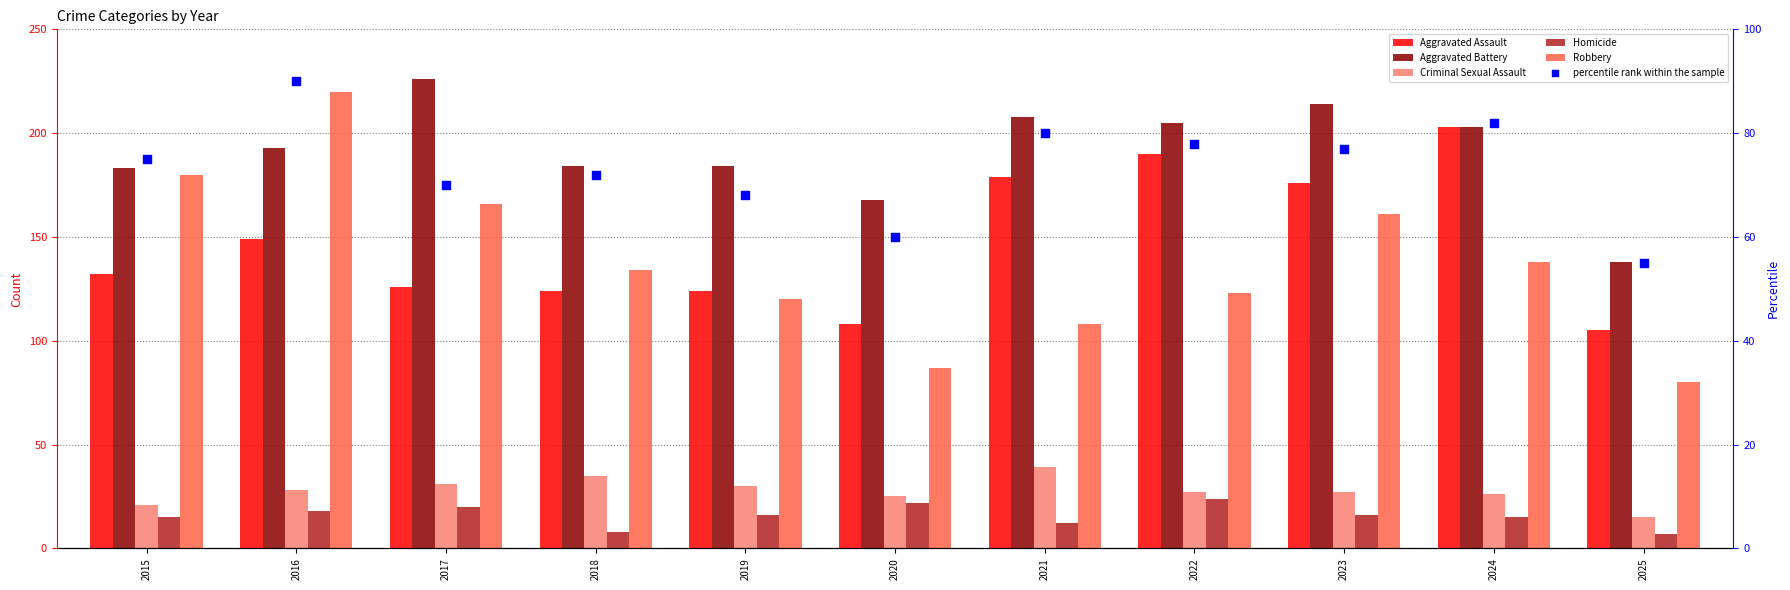

At which category is the sum across all series the highest?

2016